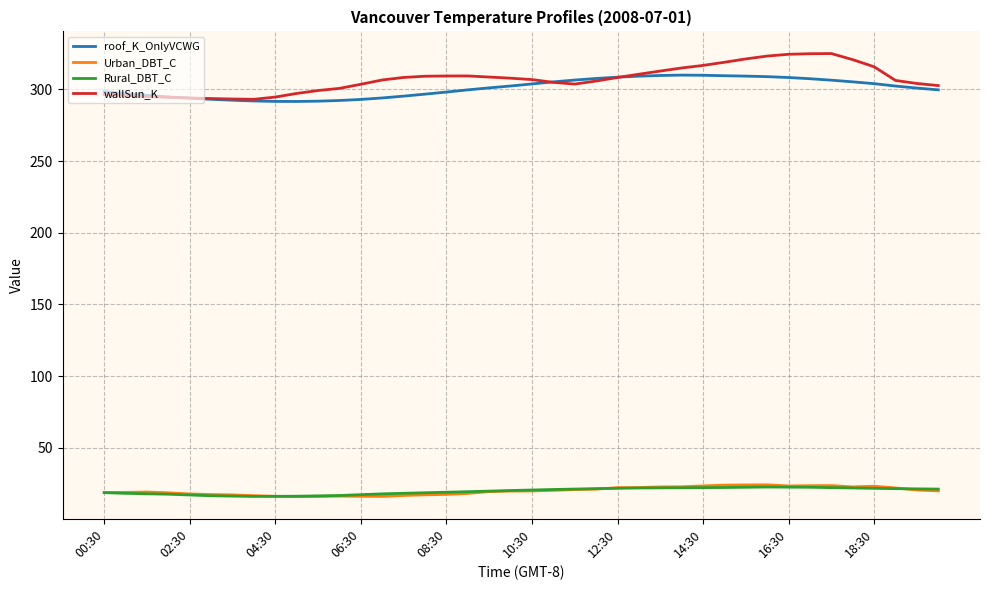

Which series has the widest spread of values?

wallSun_K